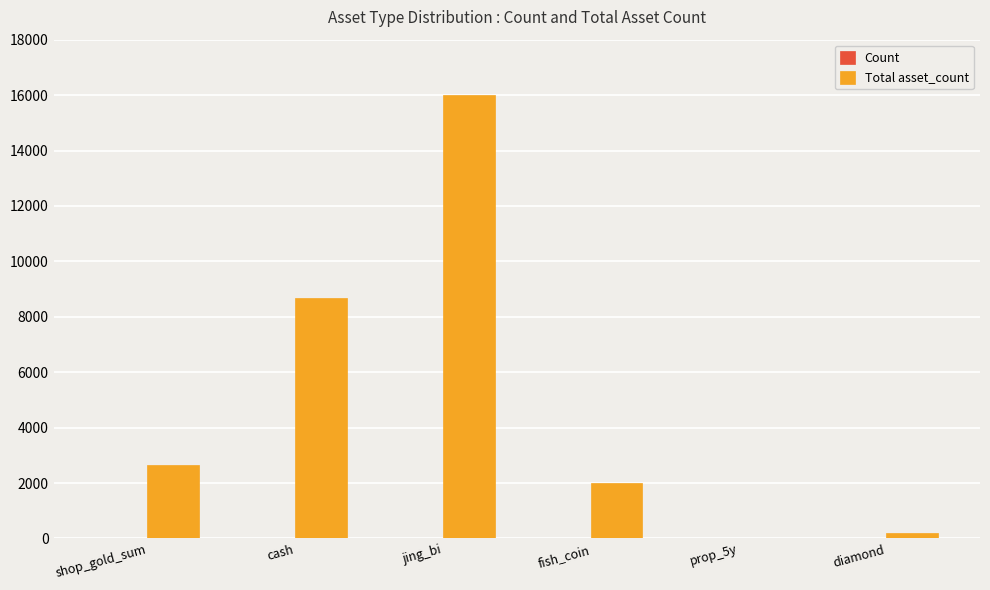

Between jing_bi and prop_5y, which series saw the biggest shift?

Total asset_count